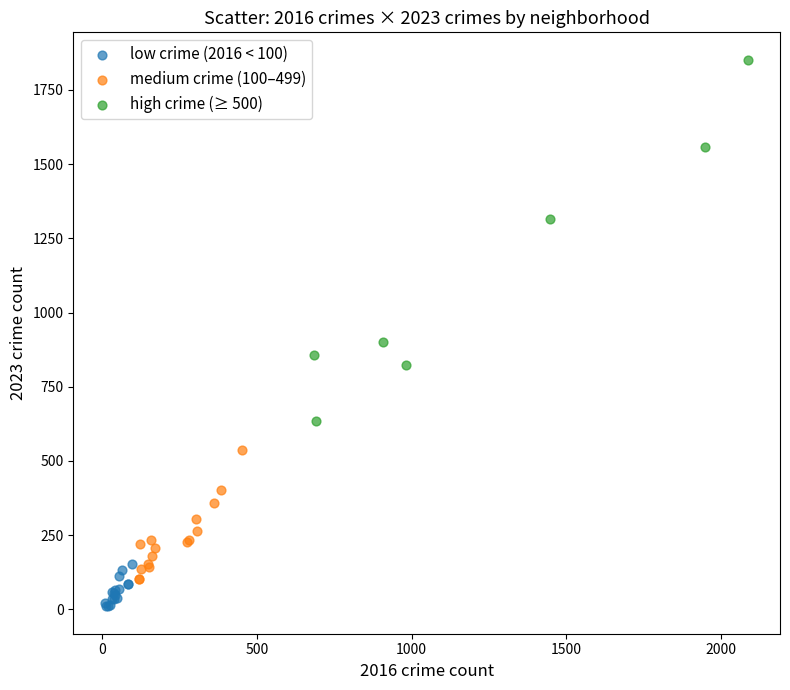

Which series reaches the minimum Y coordinate?

low crime (2016 < 100)